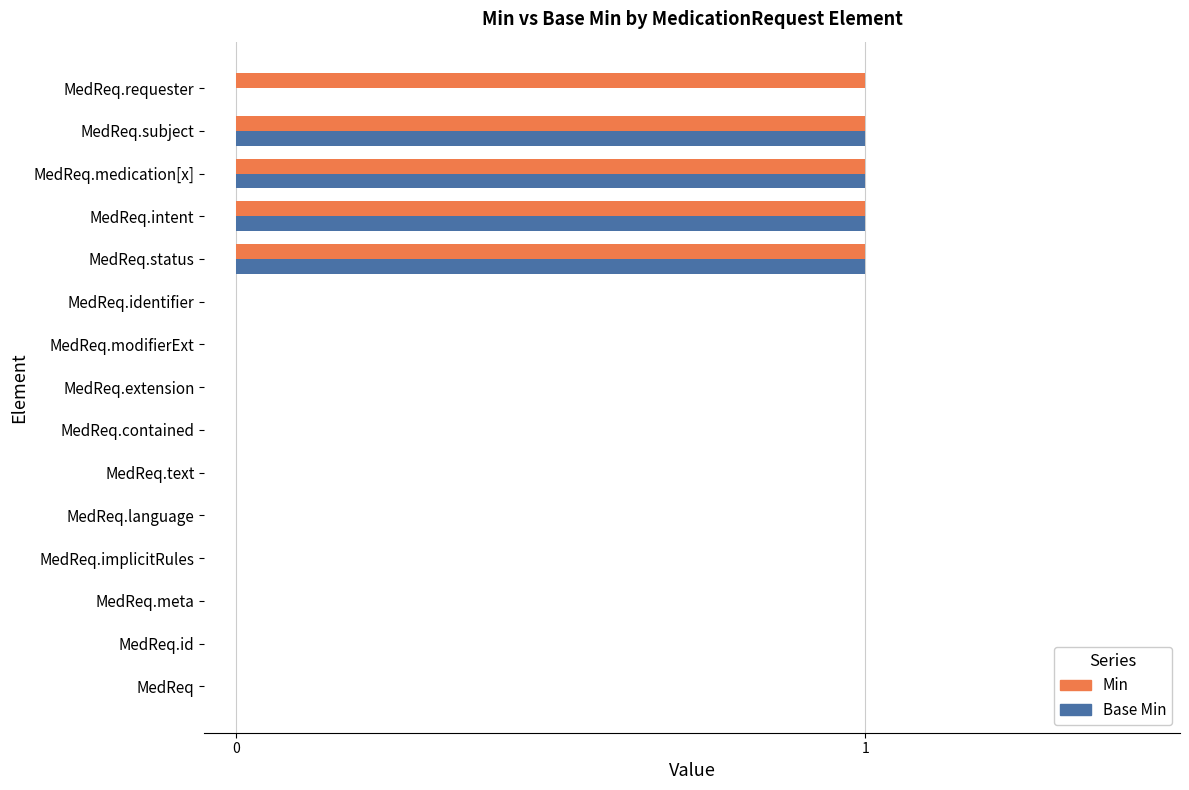

Is the value of Min at MedReq.contained greater than the value of Base Min at MedReq.medication[x]?

No